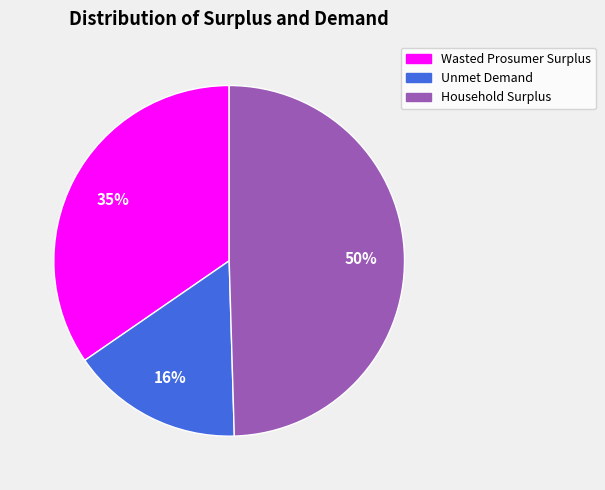

Is there a majority slice in this chart?

No